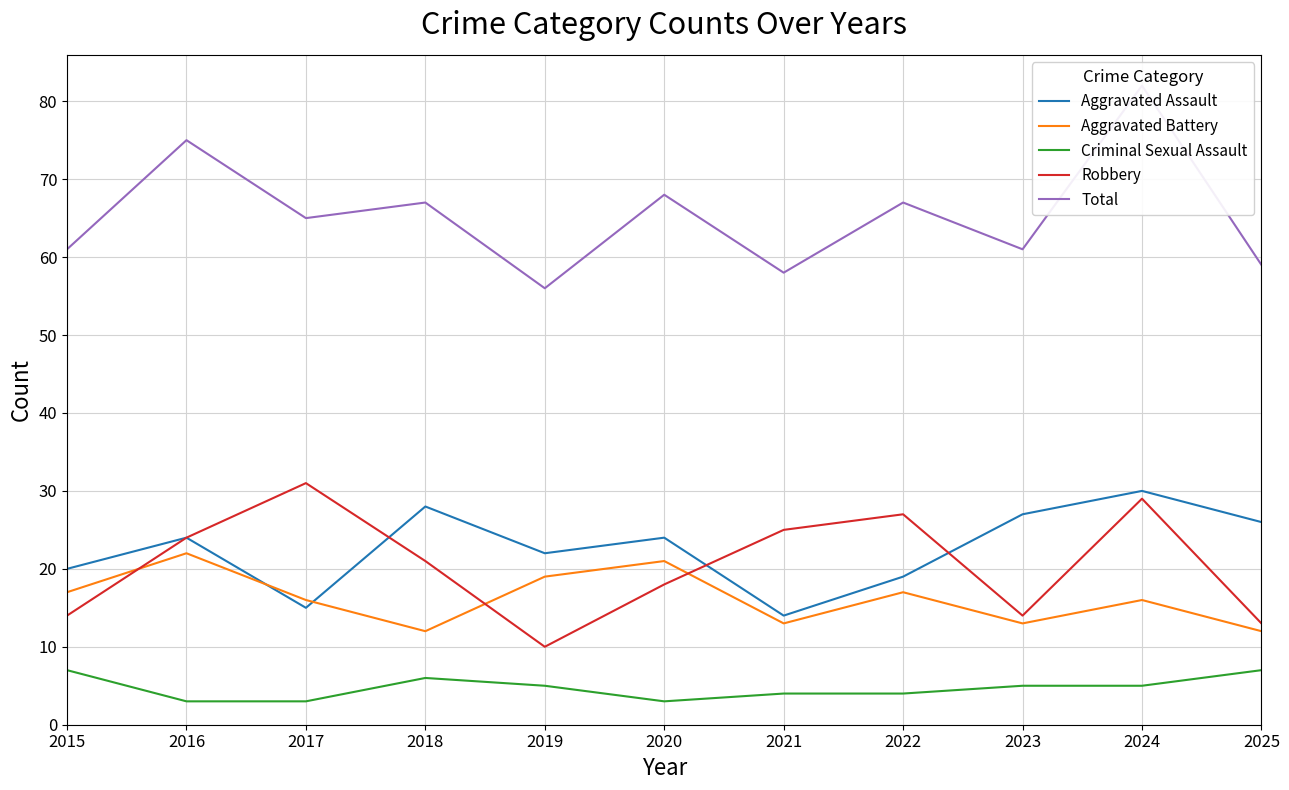

What are all the series names shown in the legend?

Aggravated Assault, Aggravated Battery, Criminal Sexual Assault, Robbery, Total